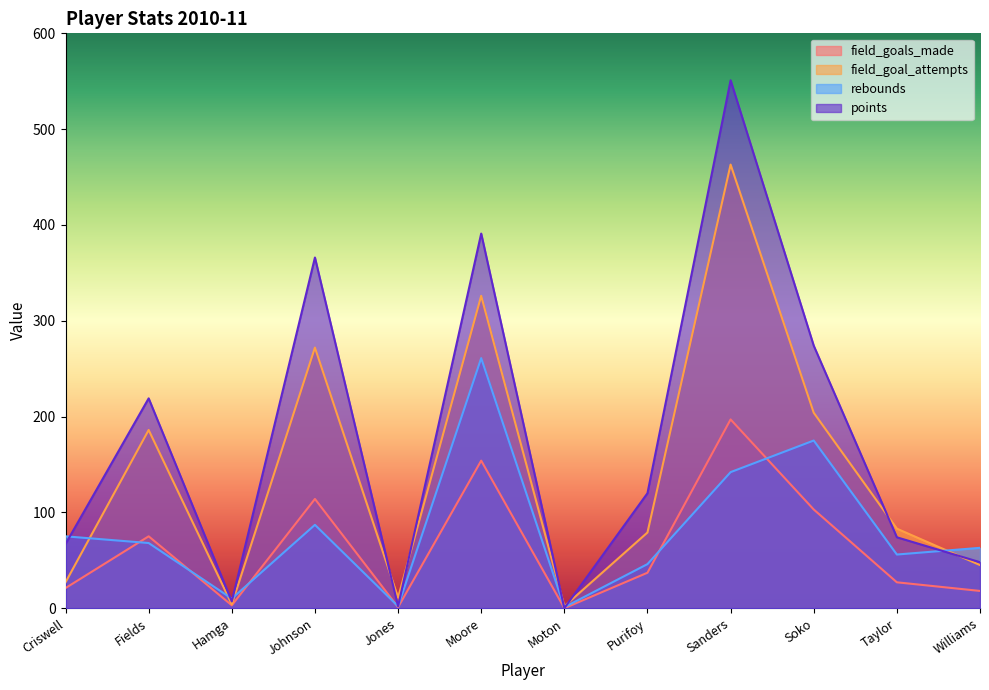

How many times do field_goals_made and rebounds cross each other?

6